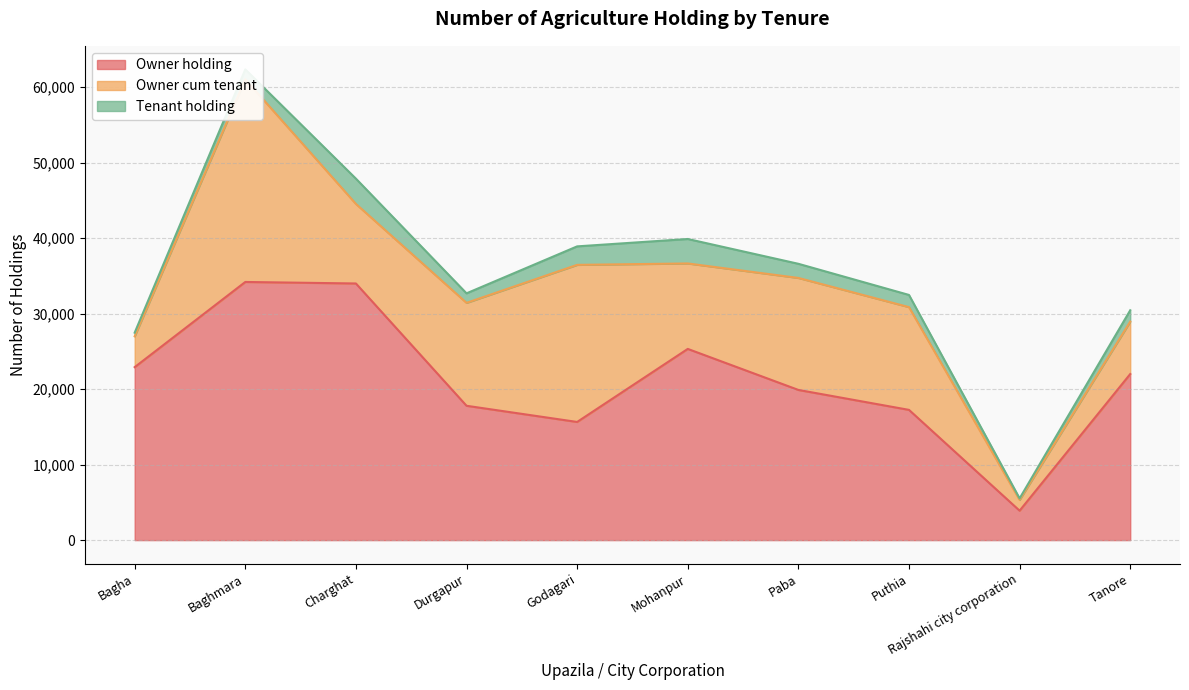

What is the difference between the Owner holding values at Puthia and Charghat?

16748